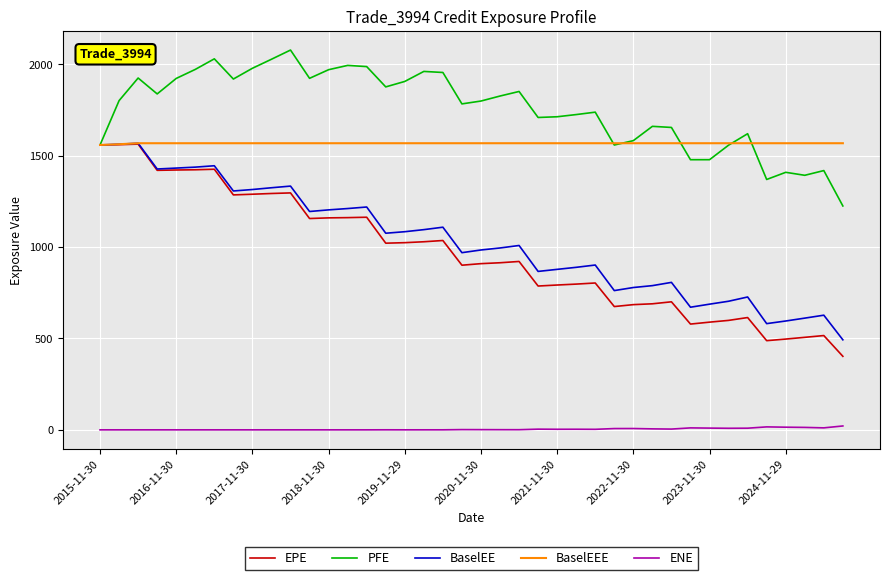

How many lines are shown in the chart?

5